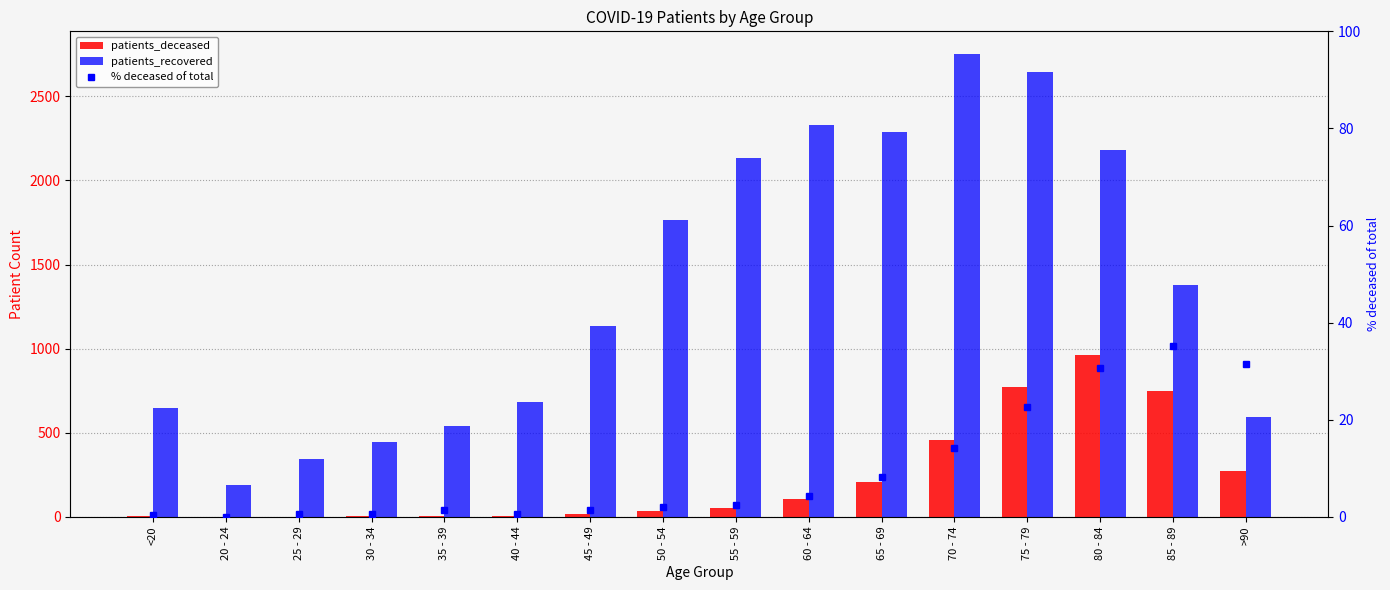

Read the % deceased of total value at 45 - 49.

1.4